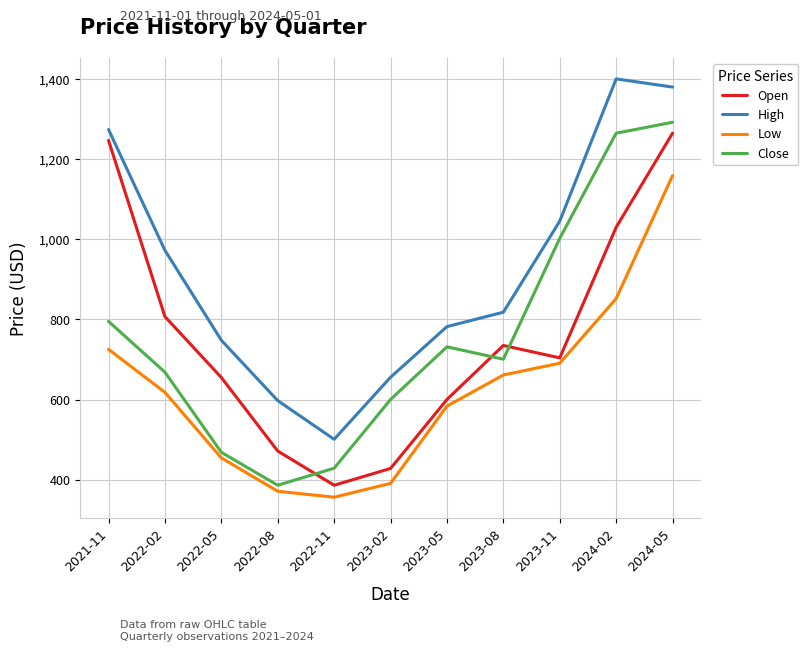

How many lines are shown in the chart?

4